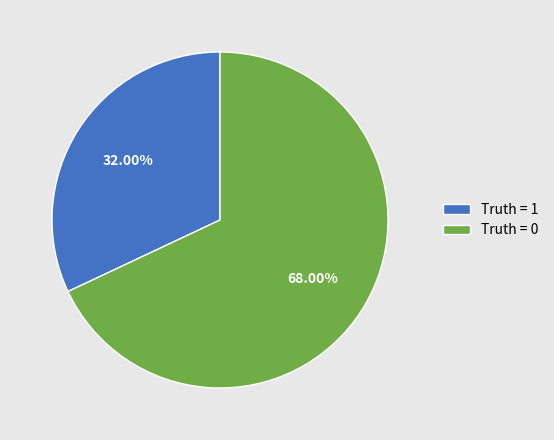

Count the number of slices in the pie.

2